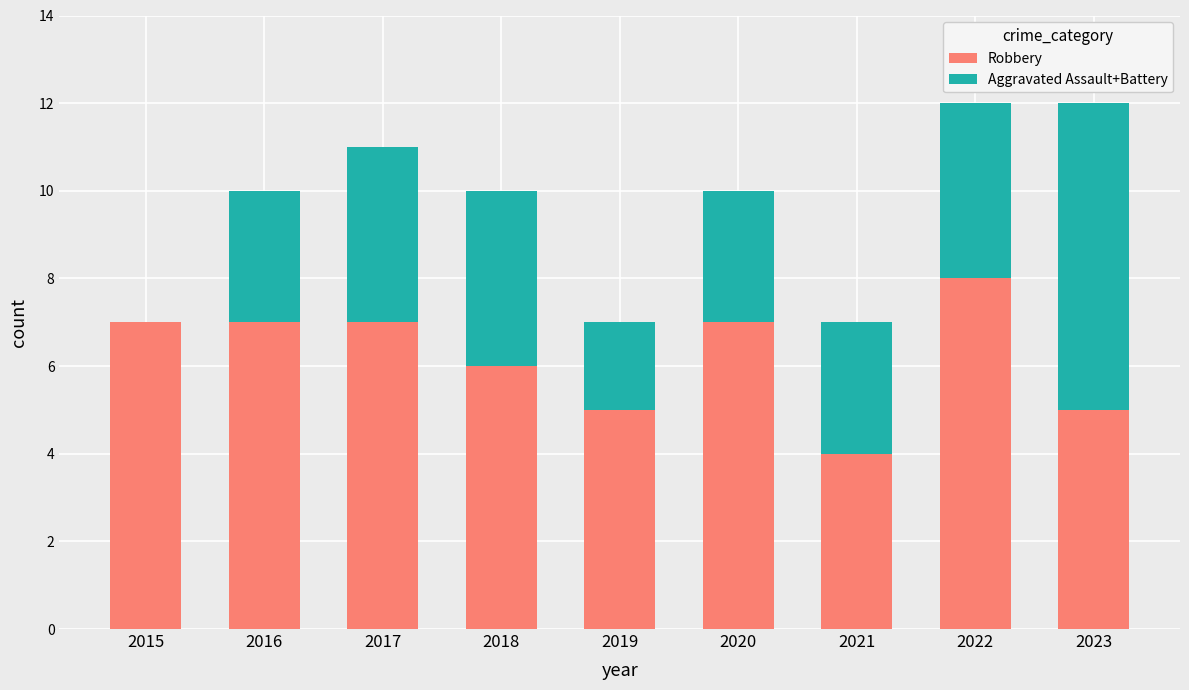

What is the highest value of the Robbery series?

8